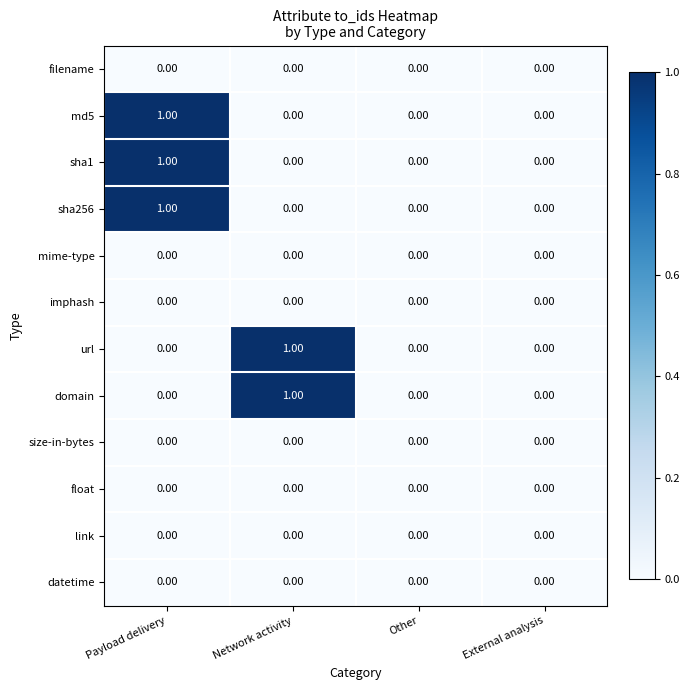

At which category is the sum across all series the highest?

Payload delivery